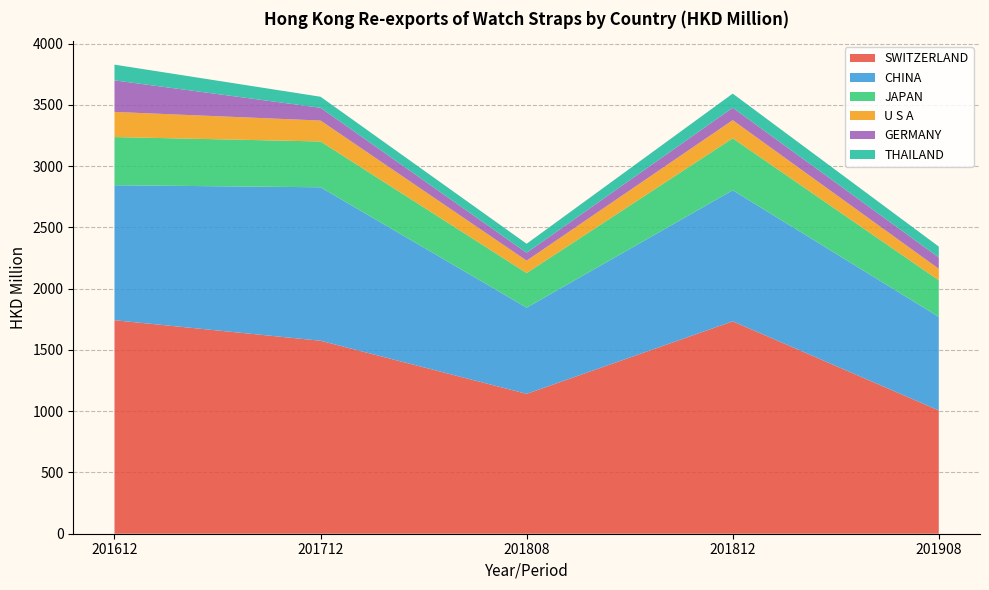

Reading left to right, transcribe all the data shown in this chart.

SWITZERLAND: 201612=1742.8	201712=1575.4	201808=1141.8	201812=1733.8	201908=1006.4
CHINA: 201612=1102.0	201712=1252.8	201808=703.8	201812=1070.1	201908=763.8
JAPAN: 201612=393.3	201712=374.0	201808=282.5	201812=424.3	201908=298.9
U S A: 201612=205.2	201712=170.8	201808=101.1	201812=148.0	201908=93.7
GERMANY: 201612=257.5	201712=104.2	201808=64.3	201812=101.3	201908=92.3
THAILAND: 201612=128.4	201712=90.1	201808=73.5	201812=115.4	201908=89.1